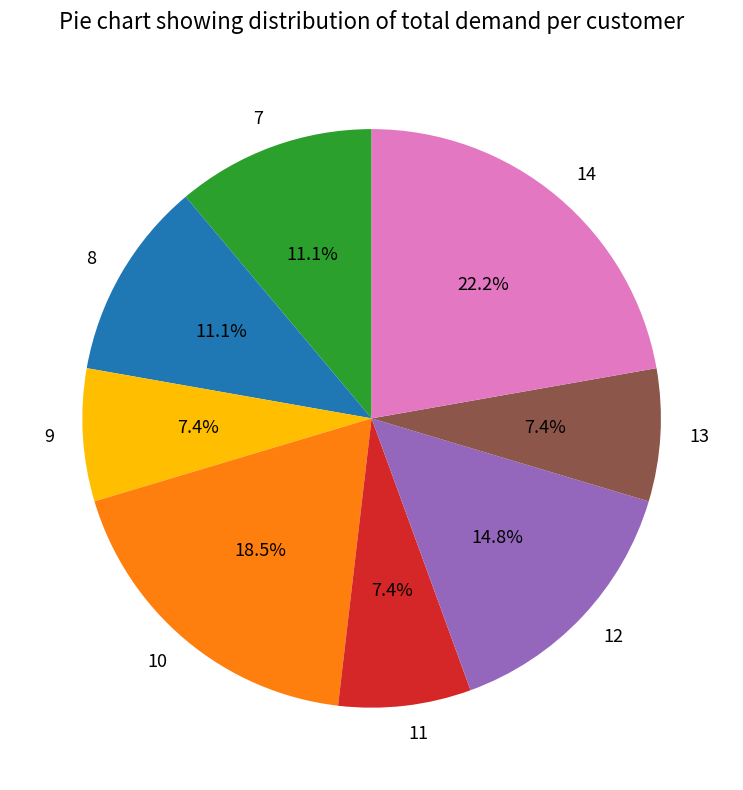

Does 7 account for over 50% of the chart?

No